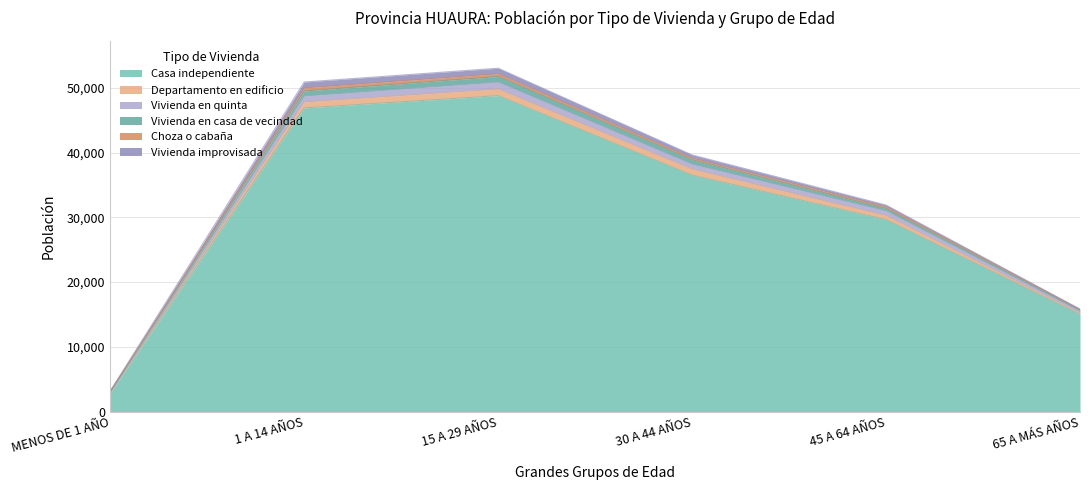

Rank the series by their maximum value, from lowest to highest.

Choza o cabaña, Vivienda en casa de vecindad, Vivienda improvisada, Departamento en edificio, Vivienda en quinta, Casa independiente